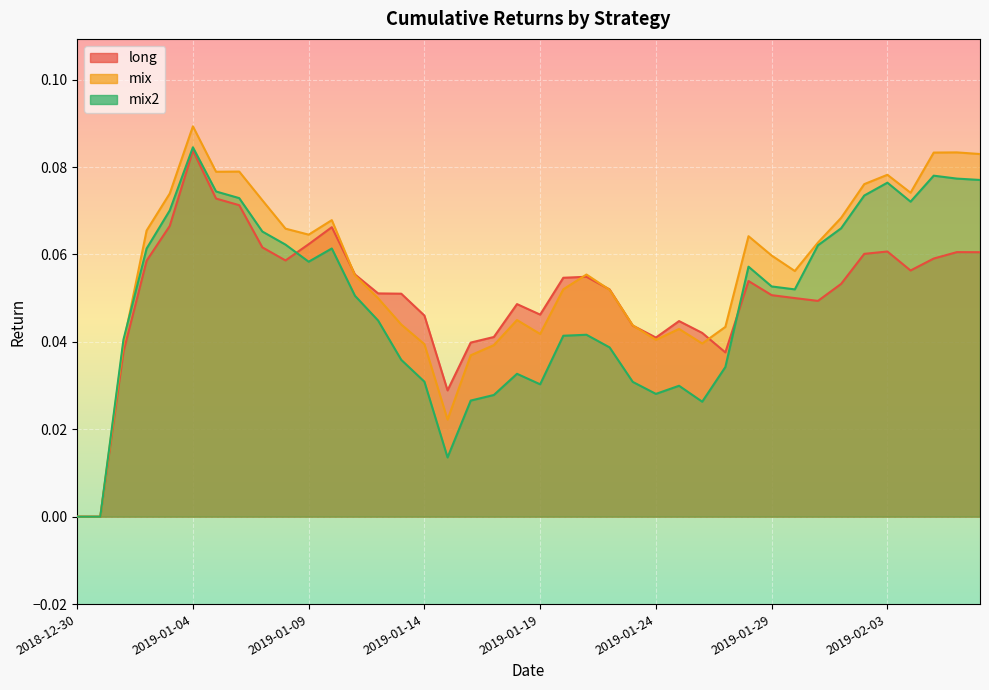

Between 12 and 34, which series saw the biggest shift?

mix2